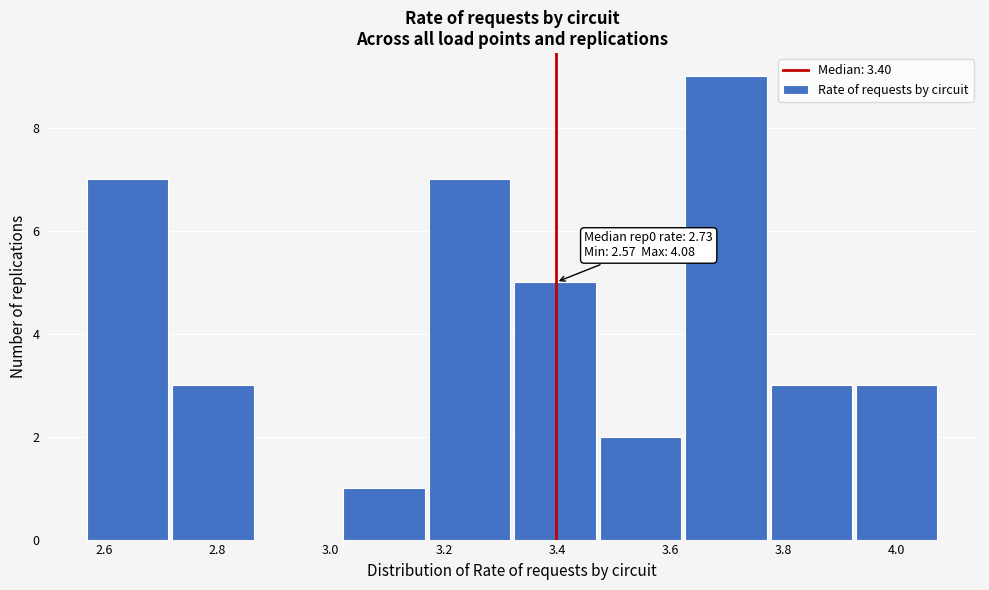

Which range on the x-axis has the tallest bar?

3.62 to 3.78